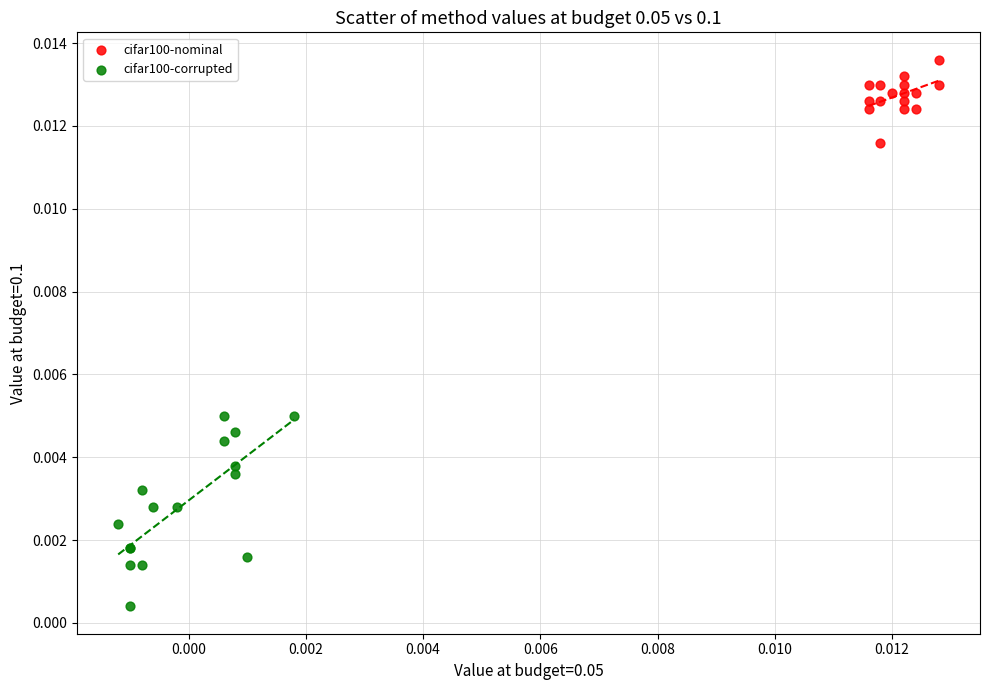

What are all the series names shown in the legend?

cifar100-nominal, cifar100-corrupted